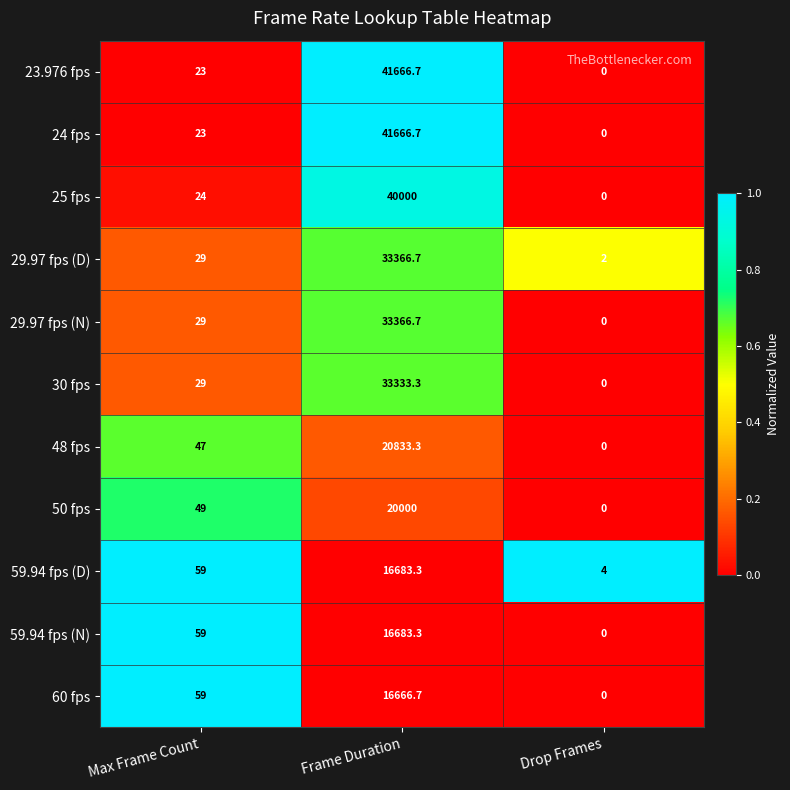

At which category does the chart reach its peak across all series?

Frame Duration